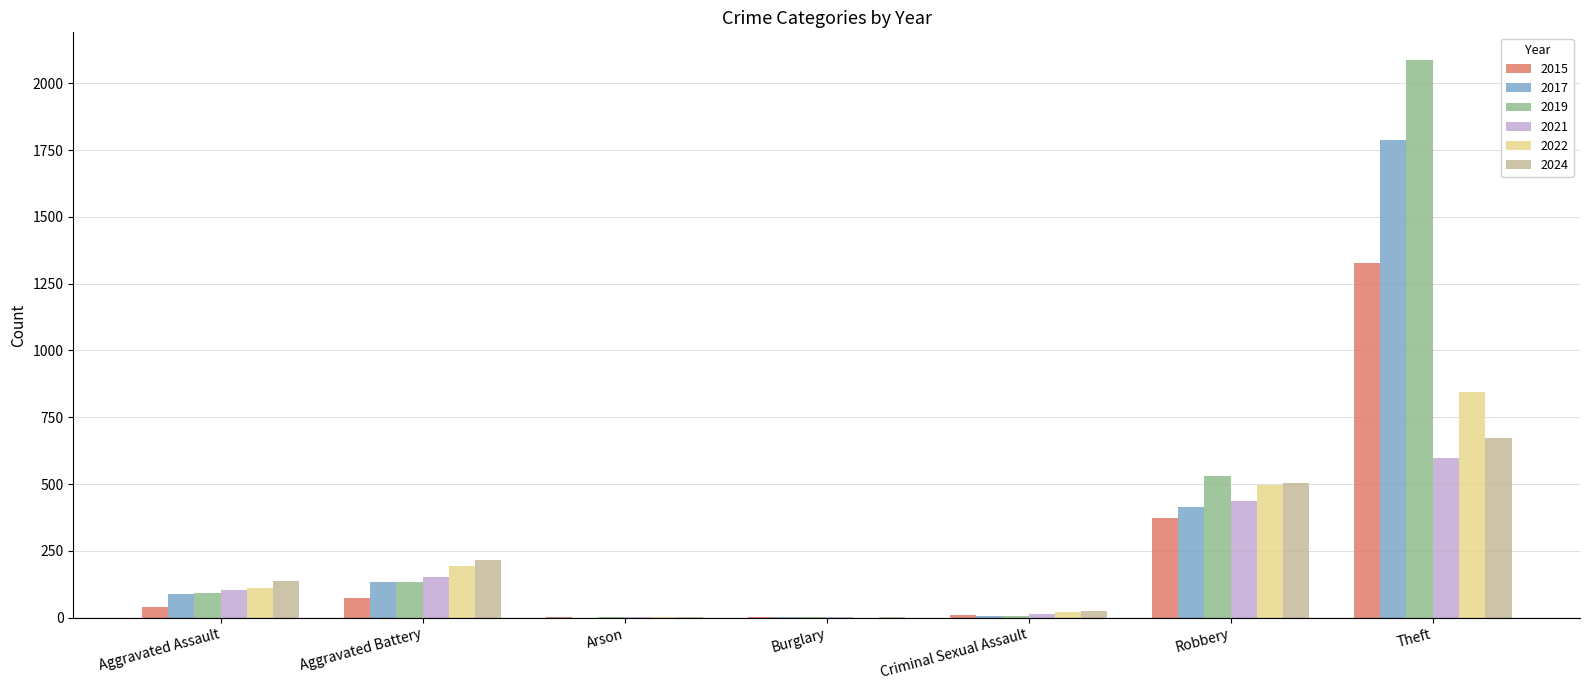

Is it true that 2024 equals 136 at Aggravated Assault?

True